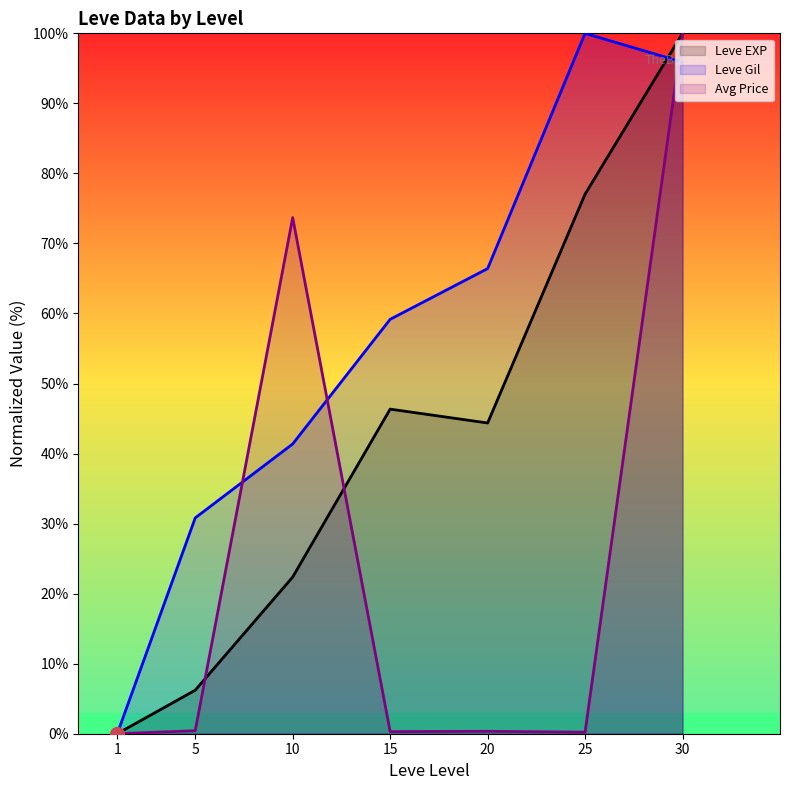

Is it true that Avg Price equals 17.5 at 10?

False